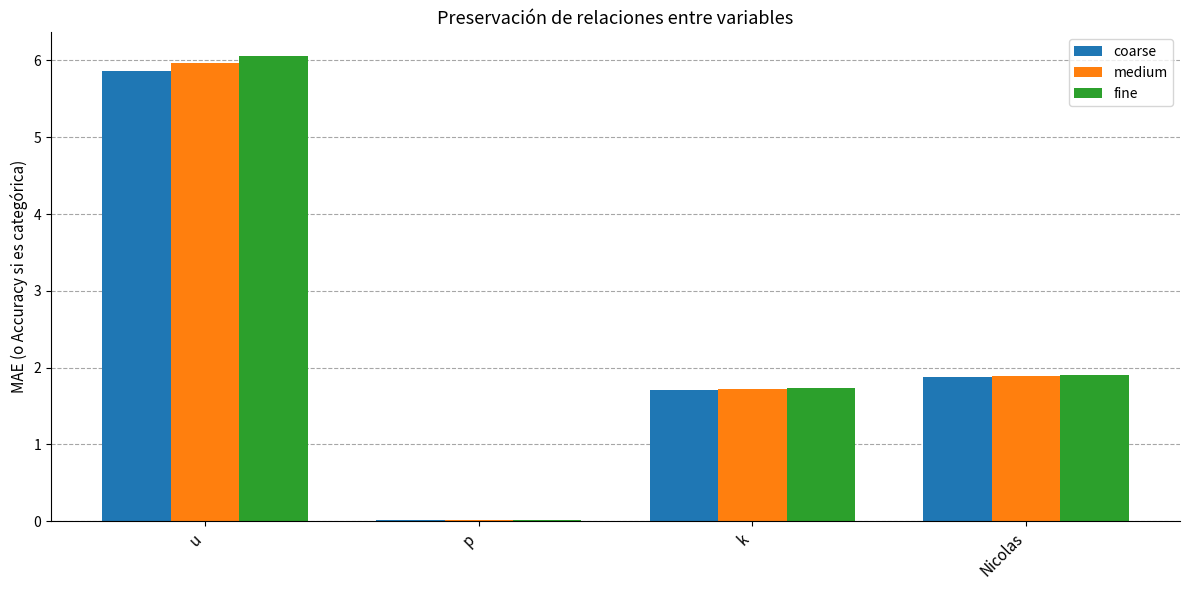

The coarse series shows 1.0 at k. True or false?

False